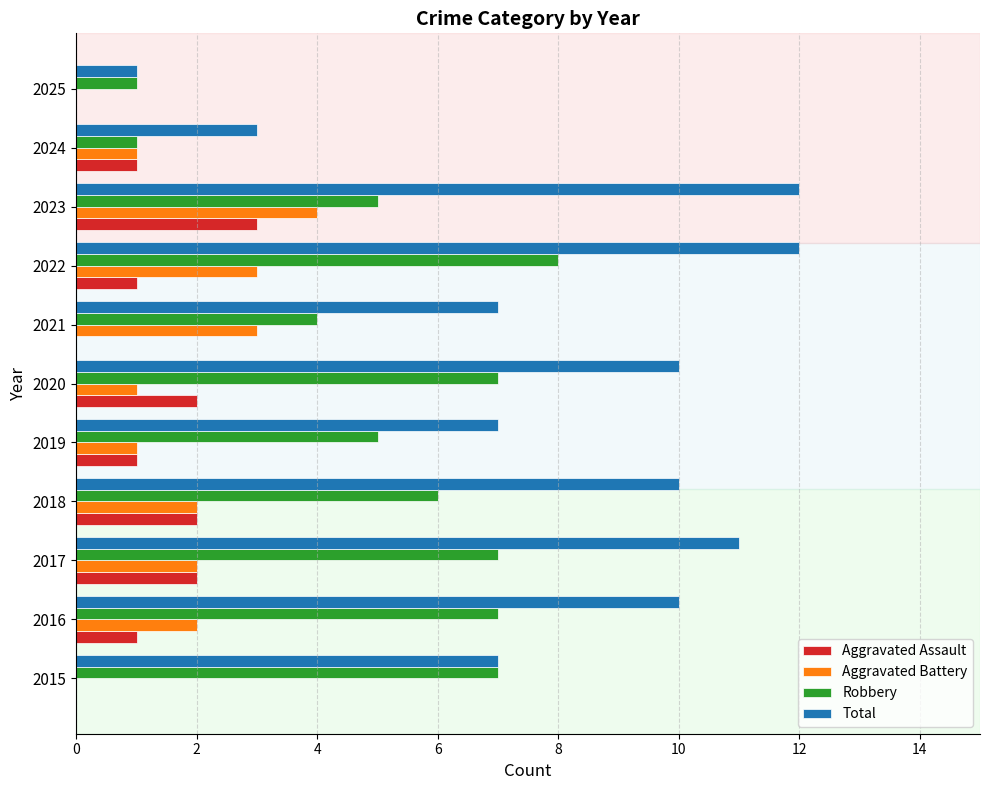

What is the sum of all Total values?

90